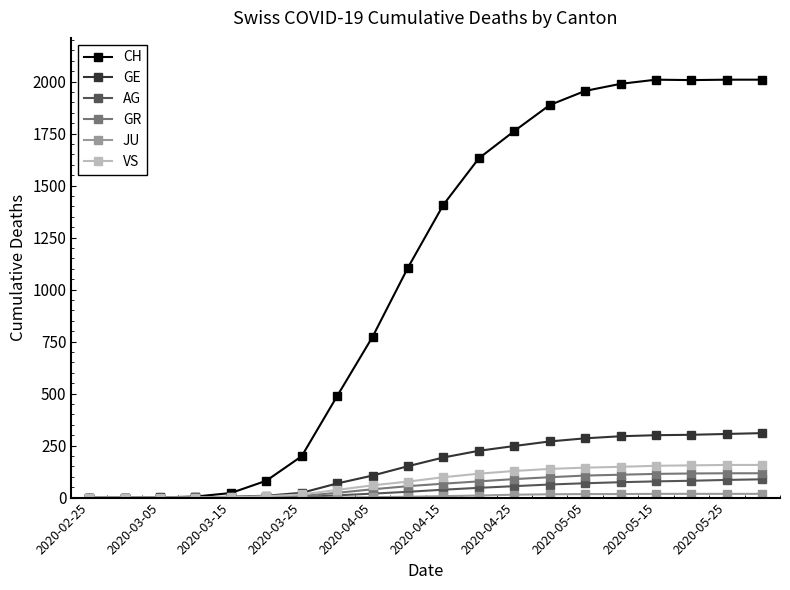

What is the highest value of the GE series?

310